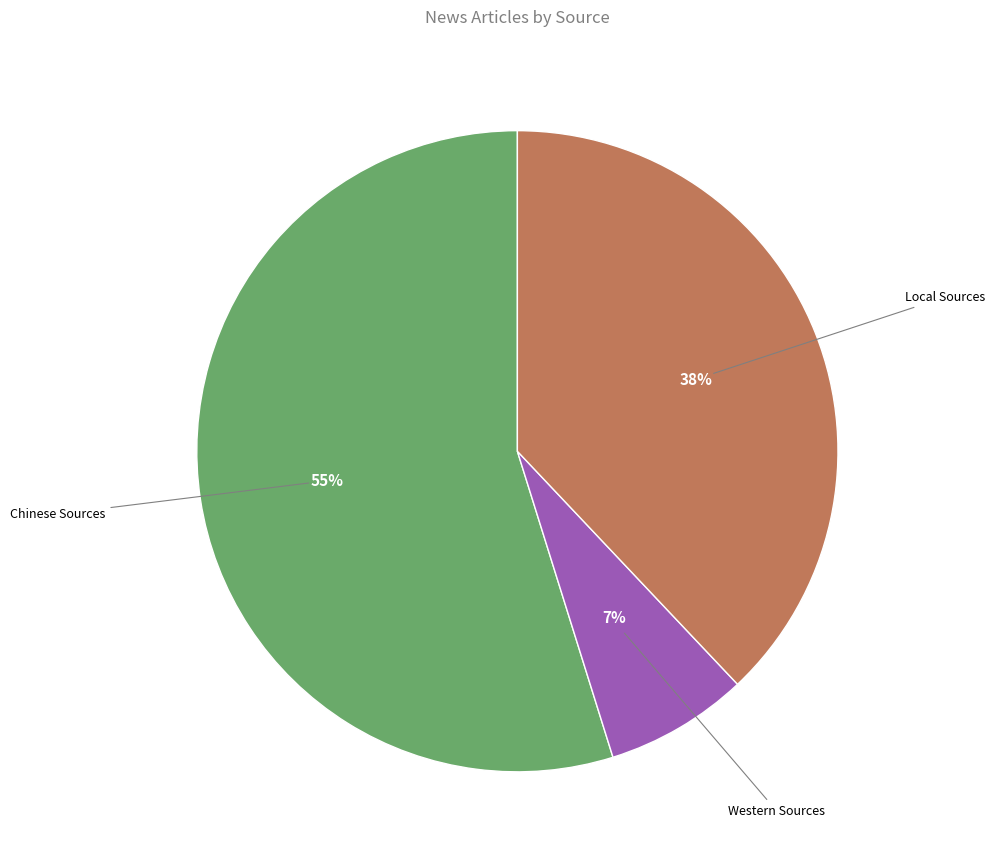

Is there a majority slice in this chart?

Yes